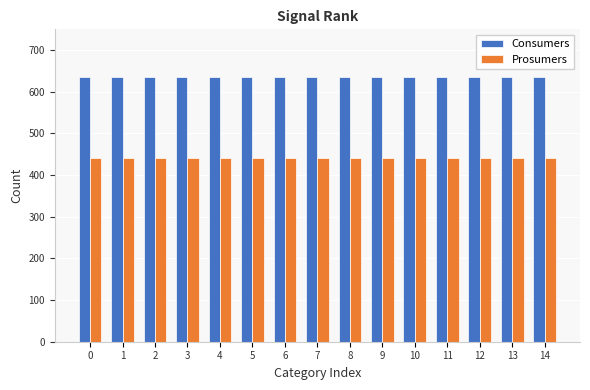

Rank the series by their maximum value, from highest to lowest.

Consumers, Prosumers